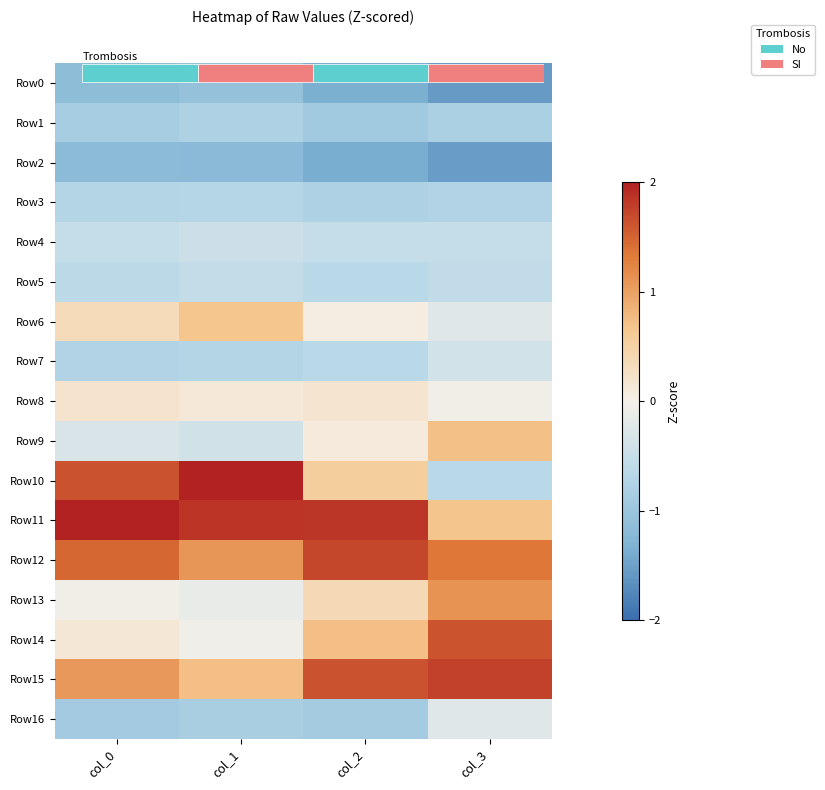

At col_0, list the series in order from largest to smallest.

Row11, Row10, Row12, Row15, Row6, Row8, Row14, Row13, Row9, Row4, Row5, Row3, Row7, Row1, Row16, Row0, Row2